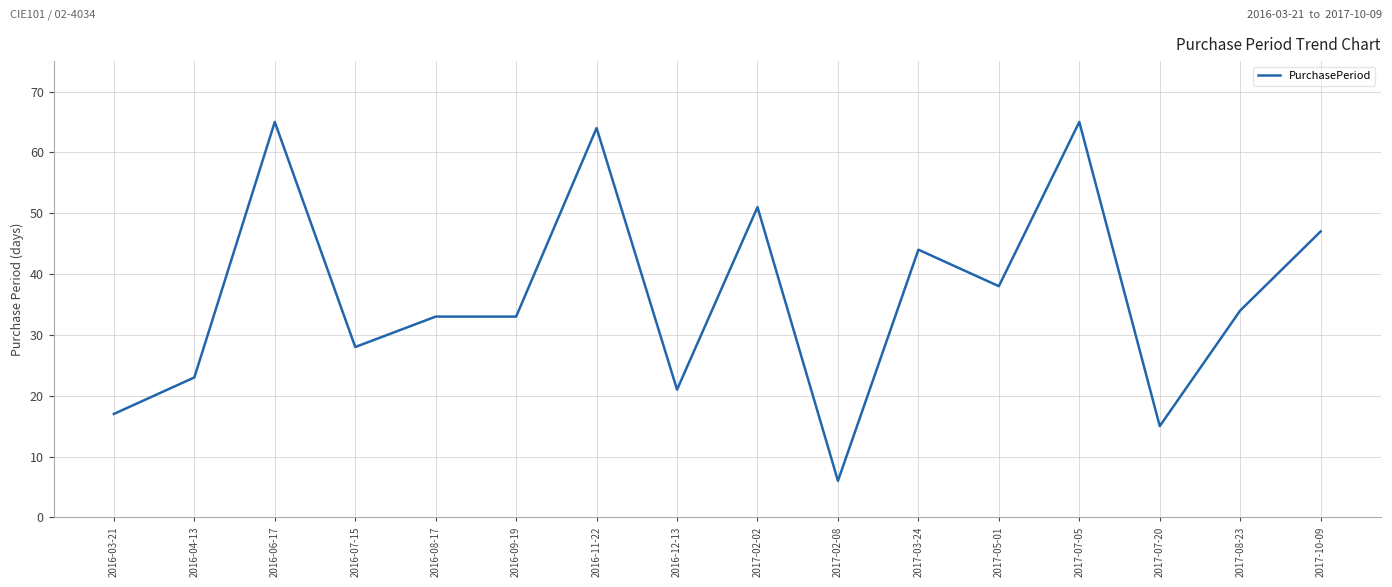

The chart shows a value of 99 at 2016-11-22. True or false?

False